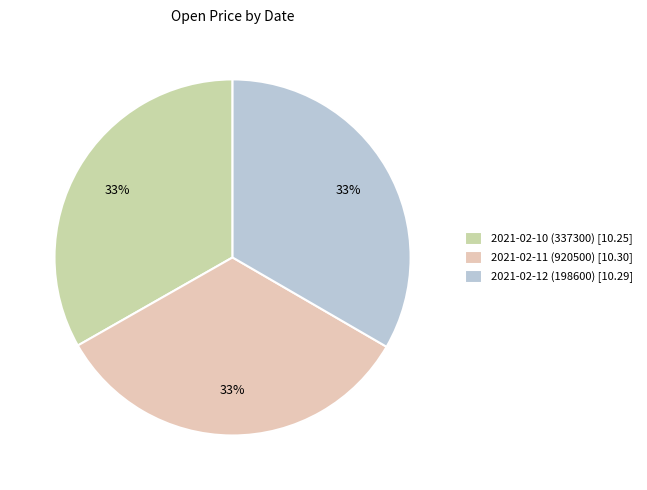

Does 2021-02-10 (337300) represent more than half of the total?

No